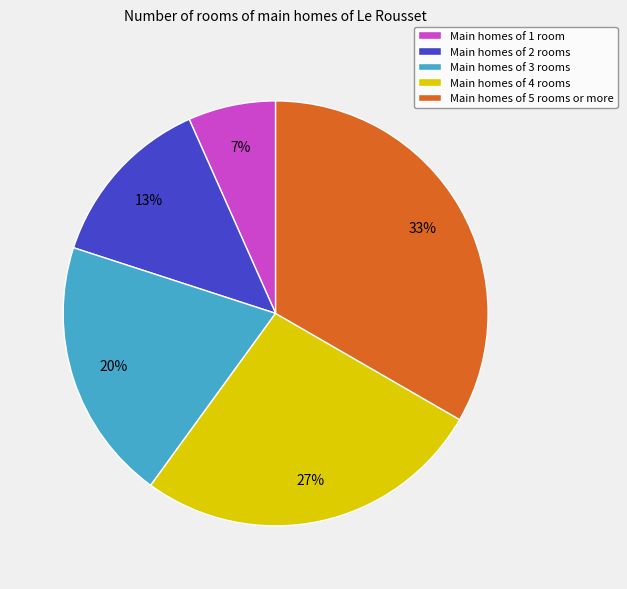

What percentage is the Main homes of 5 rooms or more slice, to the nearest percent?

33%